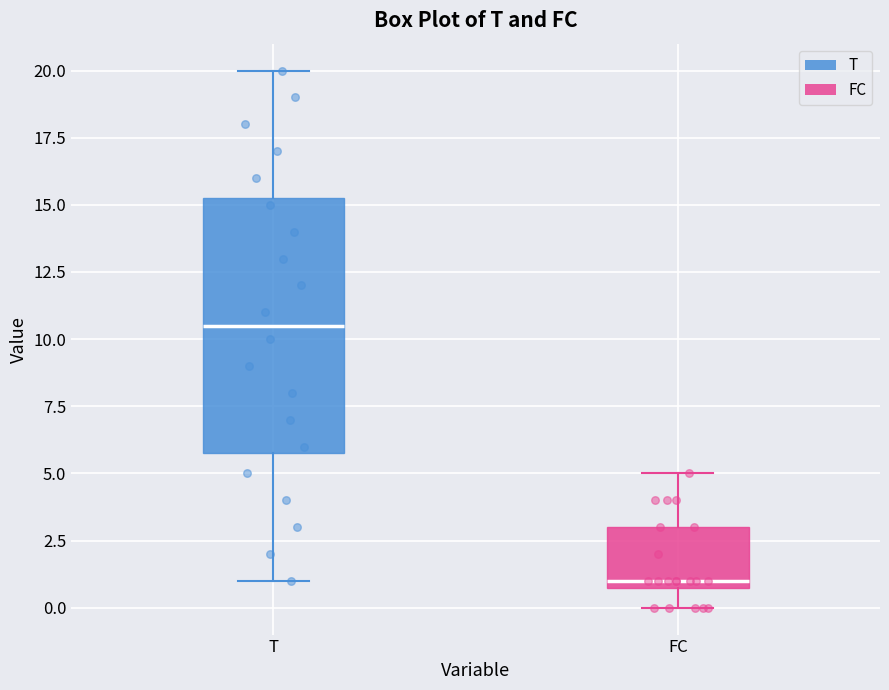

Reading left to right, transcribe this box plot: for each box, give where its median line is, the range the box spans, and where its two whiskers end, as read against the y-axis. The values are not printed on the chart, so give them approximately, as read against the axis.

T: median 10.5, box 6.0 to 15.5, whiskers 1.0 to 20.0
FC: median 1.0 (just above the box's lower edge), box 1.0 to 3.0, whiskers 0.0 to 5.0